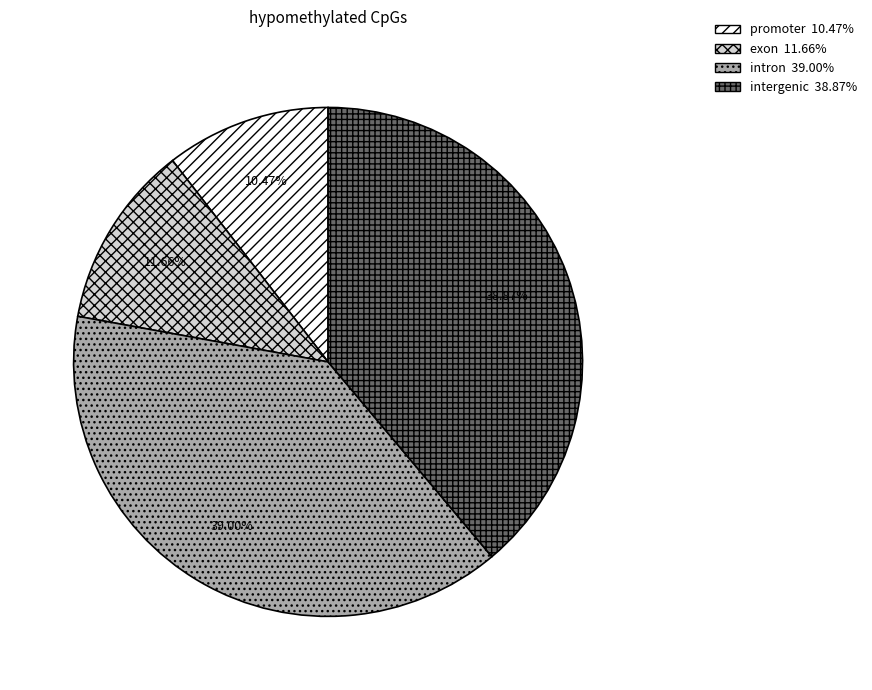

Which category has the smallest portion of the pie?

promoter